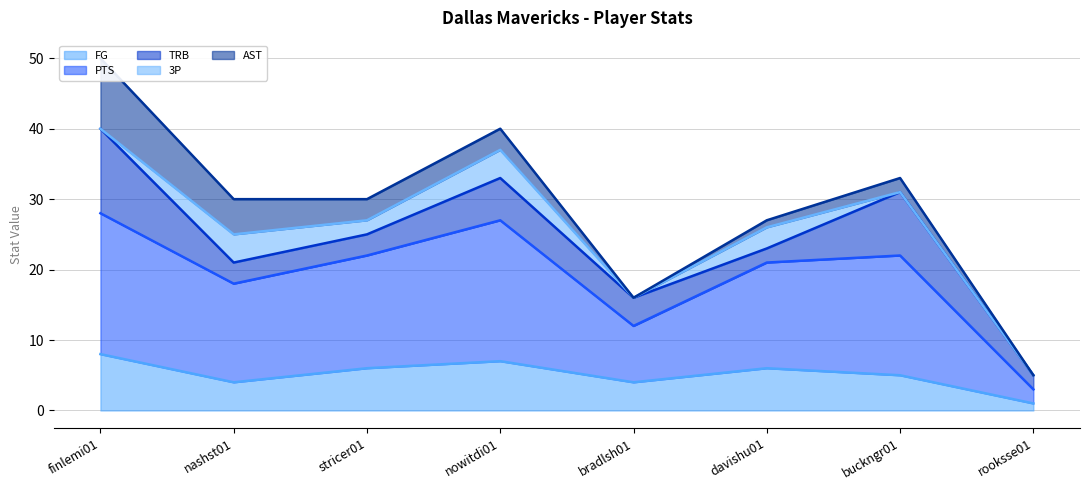

What is the label of the 4th point from the left?

nowitdi01